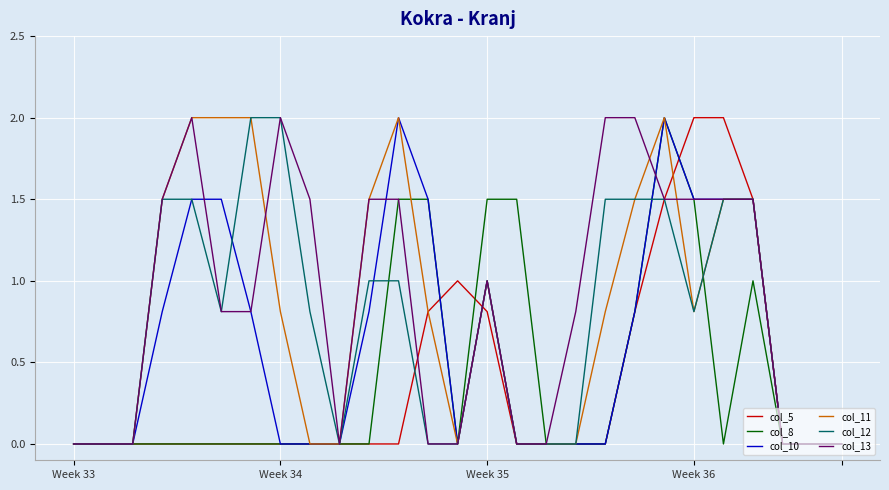

What is the highest value of the col_5 series?

2.0